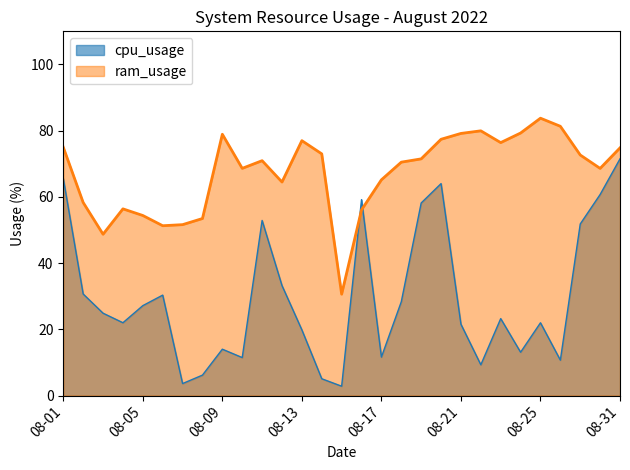

At which category does ram_usage reach its first local valley?

2022-08-03